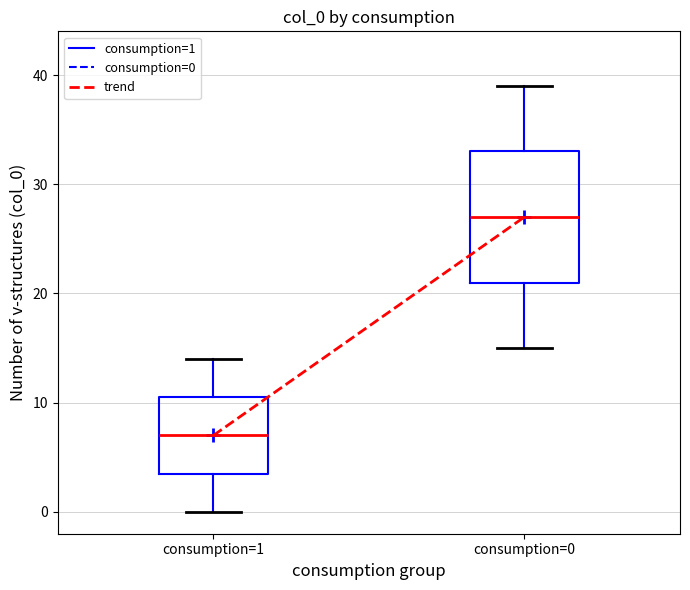

Reading left to right, transcribe this box plot: for each box, give where its median line is, the range the box spans, and where its two whiskers end, as read against the y-axis. The values are not printed on the chart, so give them approximately, as read against the axis.

consumption=1: median 7, box 4 to 11, whiskers 0 to 14
consumption=0: median 27, box 21 to 33, whiskers 15 to 39